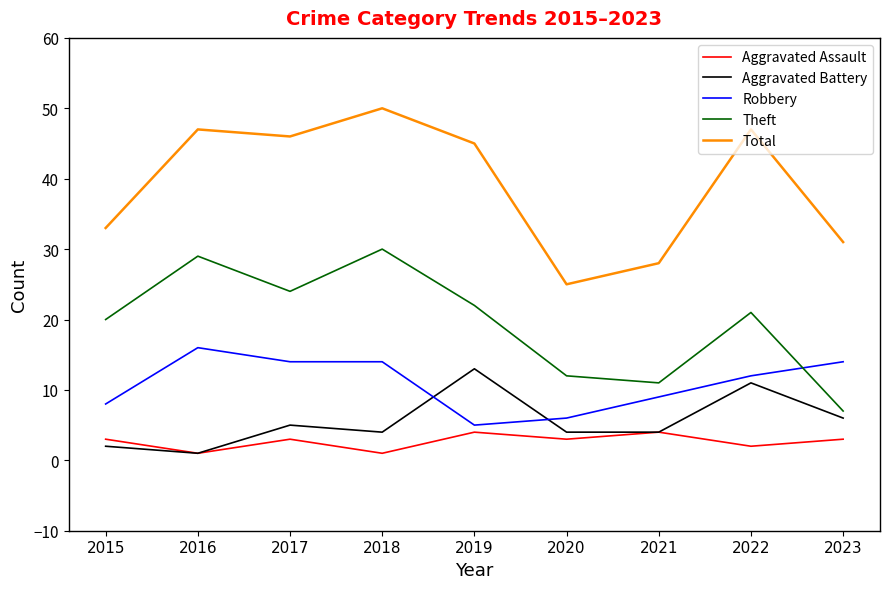

Is this an area chart (filled region under the line)?

No